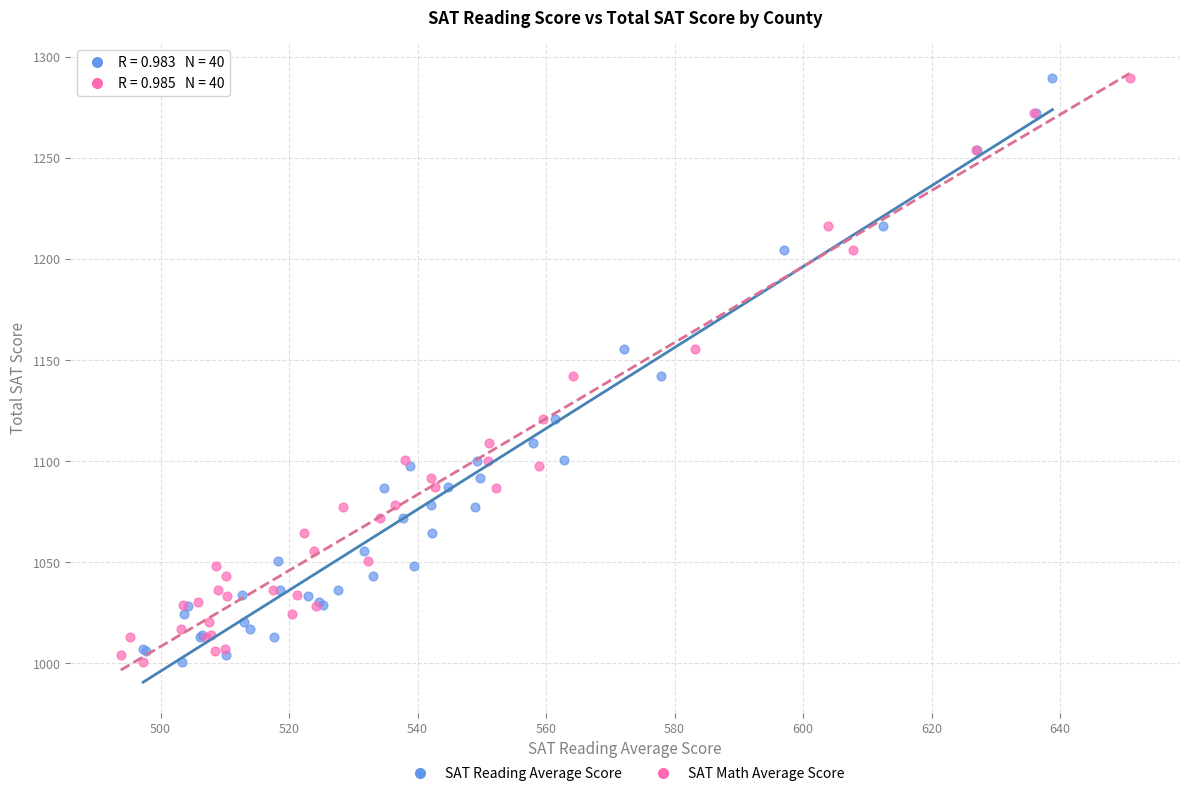

What are all the series names shown in the legend?

SAT Reading Average Score, SAT Math Average Score